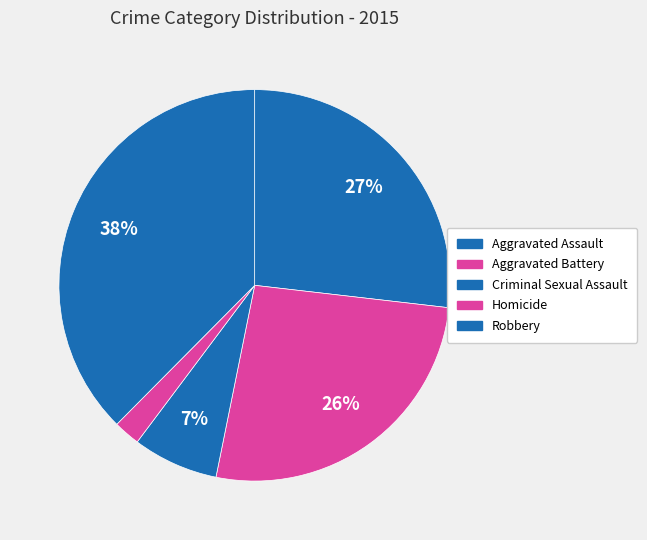

How many slices are in this pie chart?

5